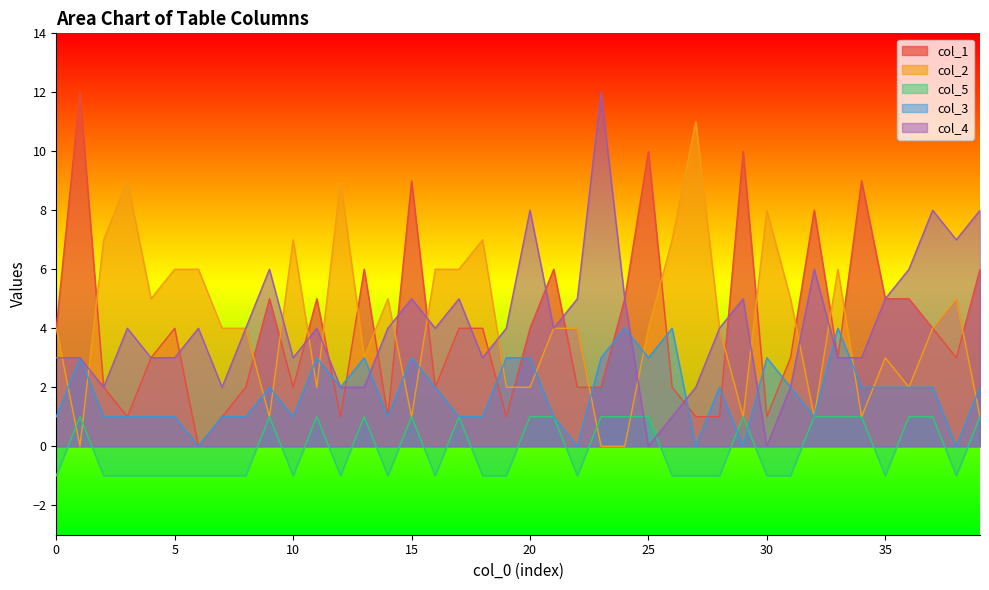

Is it true that col_5 equals 1 at 24?

False